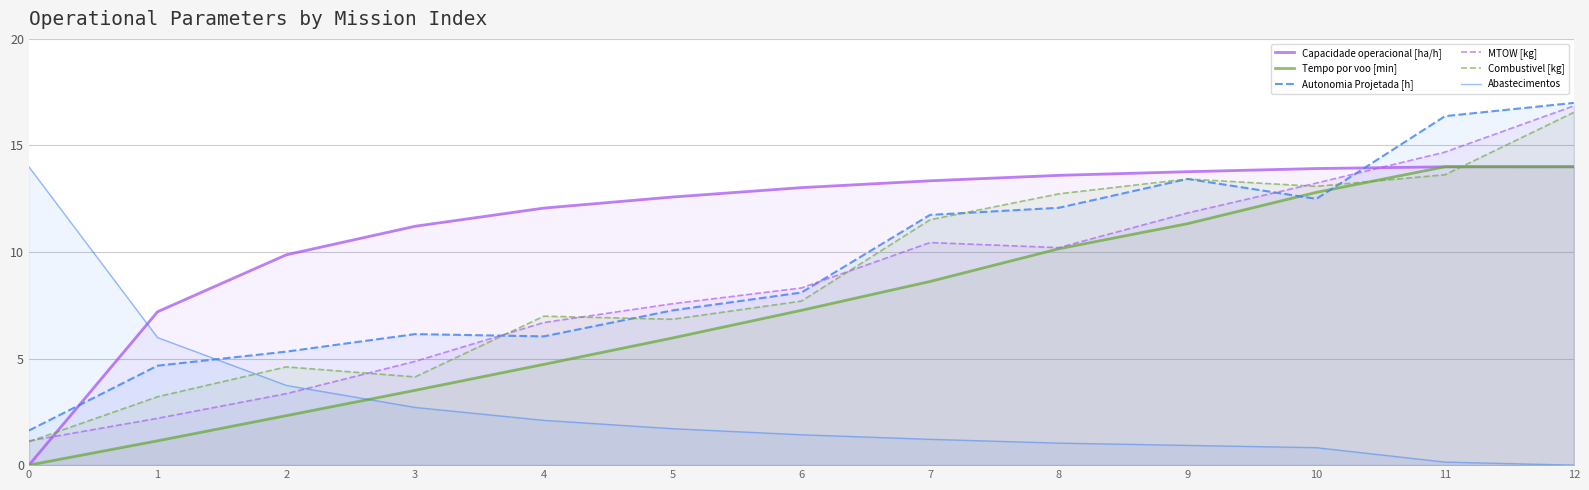

After their last crossing, which series has the higher values: MTOW [kg] or Autonomia Projetada [h]?

Autonomia Projetada [h]